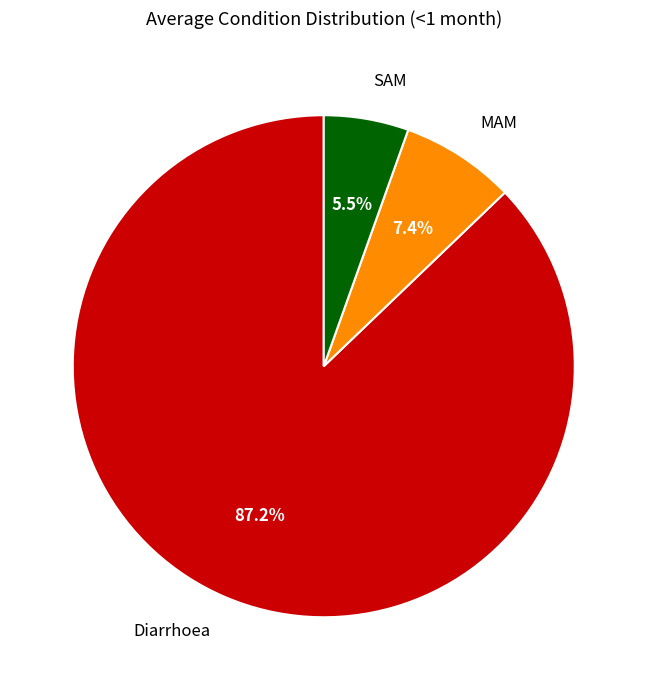

To the nearest percent, what portion does MAM represent?

7%